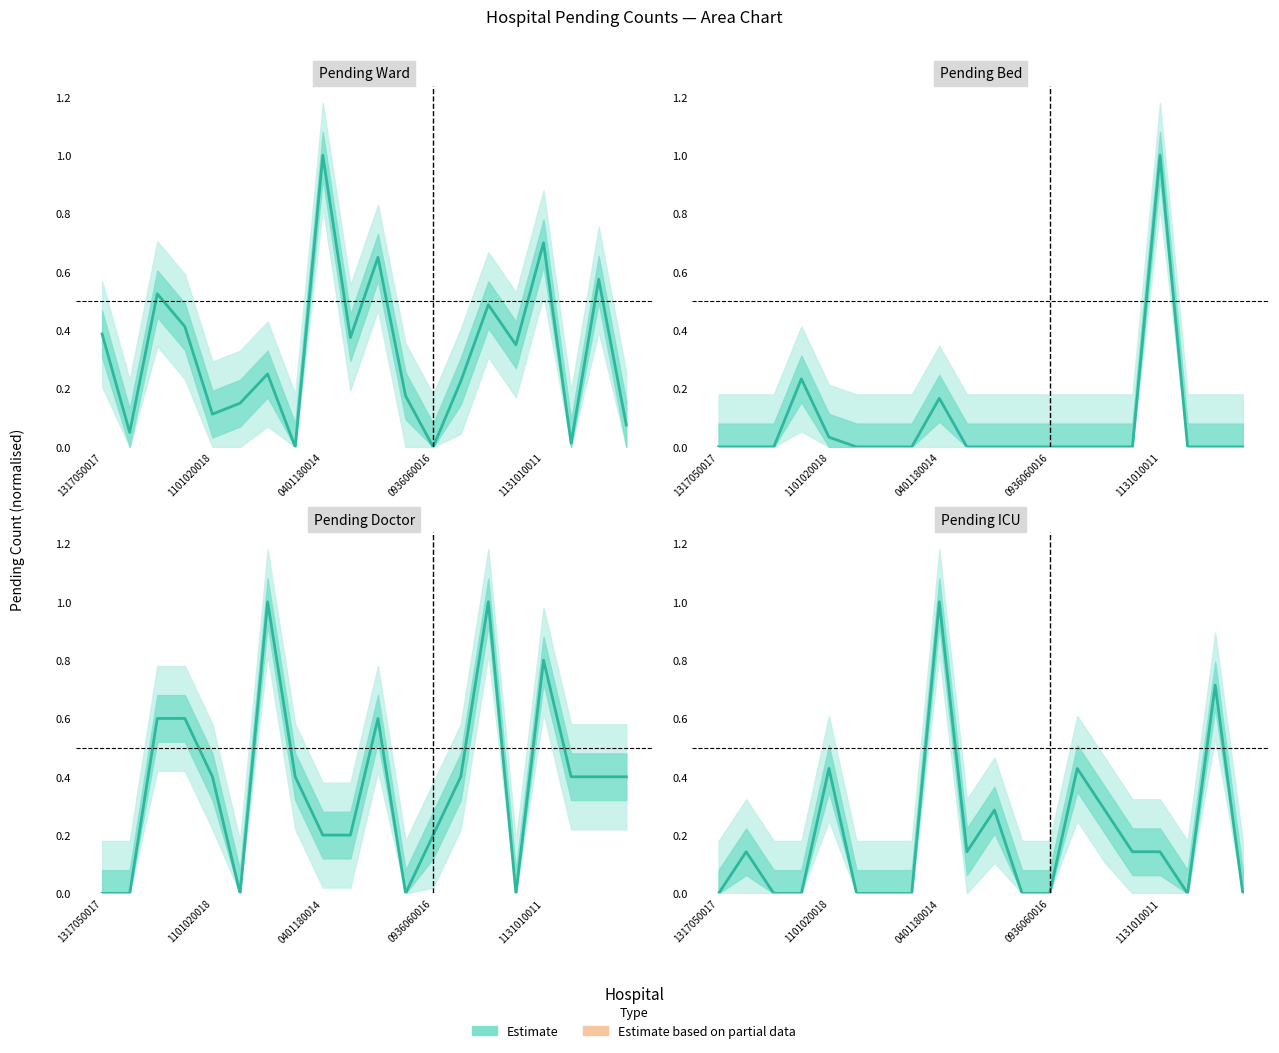

Does the chart have visible grid lines?

No